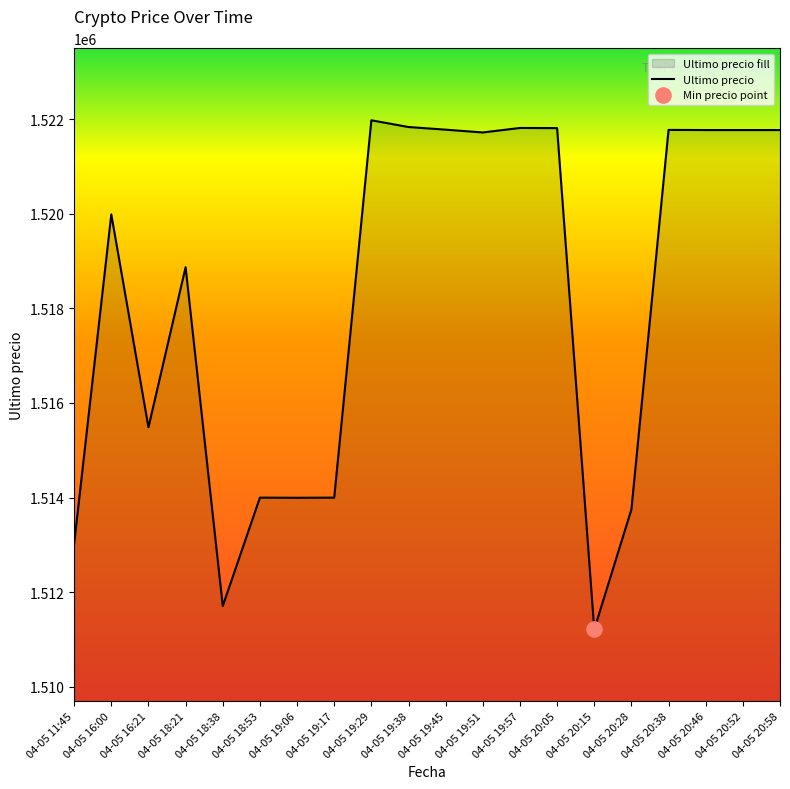

Approximately how many times larger is the value at 04-05 18:21 compared to 04-05 18:53?

1.0